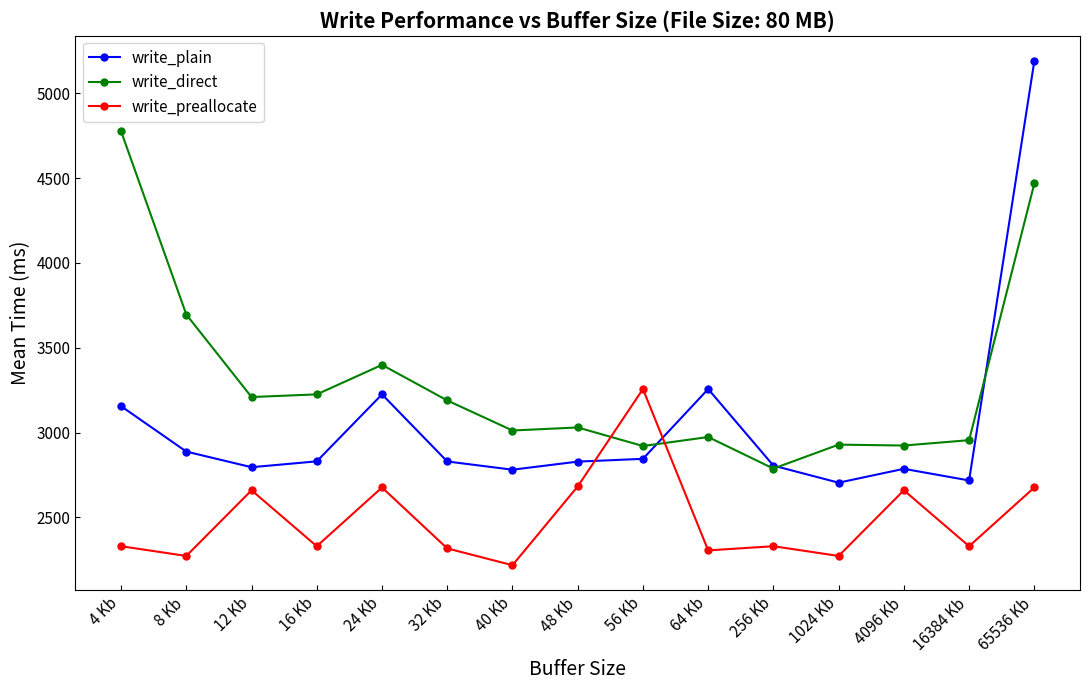

At how many categories does at least one series exceed 4457?

2